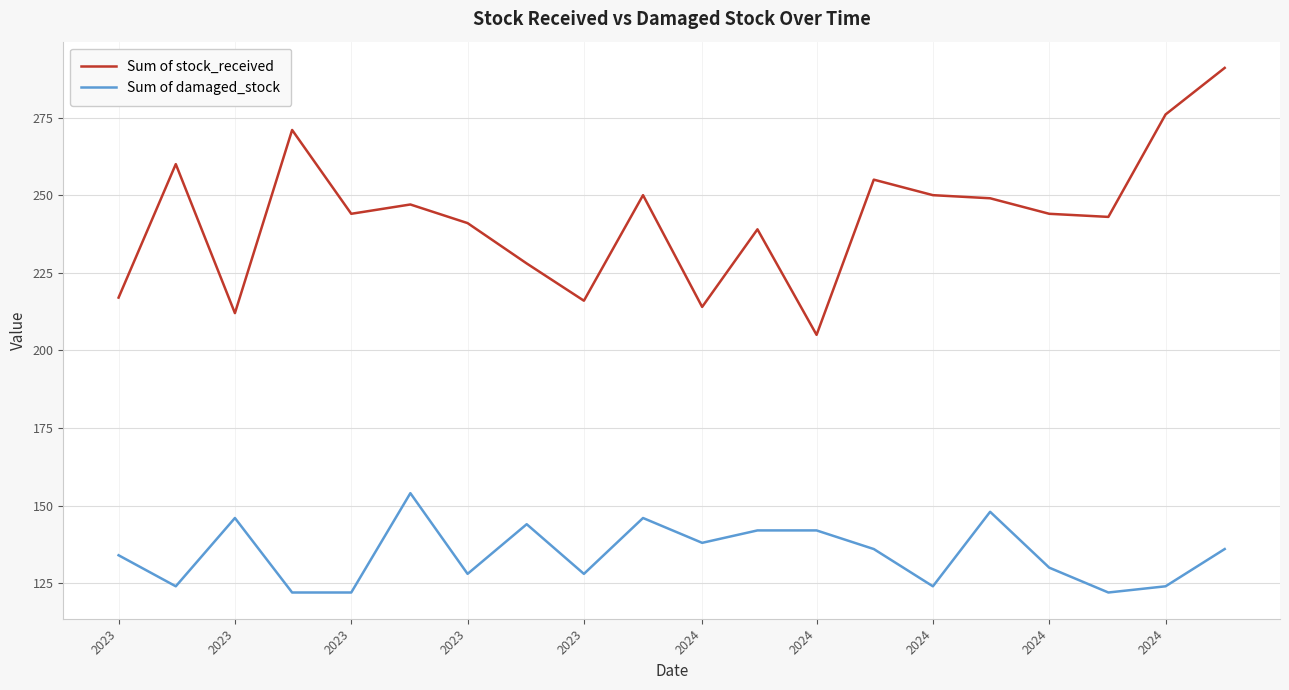

List the series in order of their peak value, highest first.

Sum of stock_received, Sum of damaged_stock